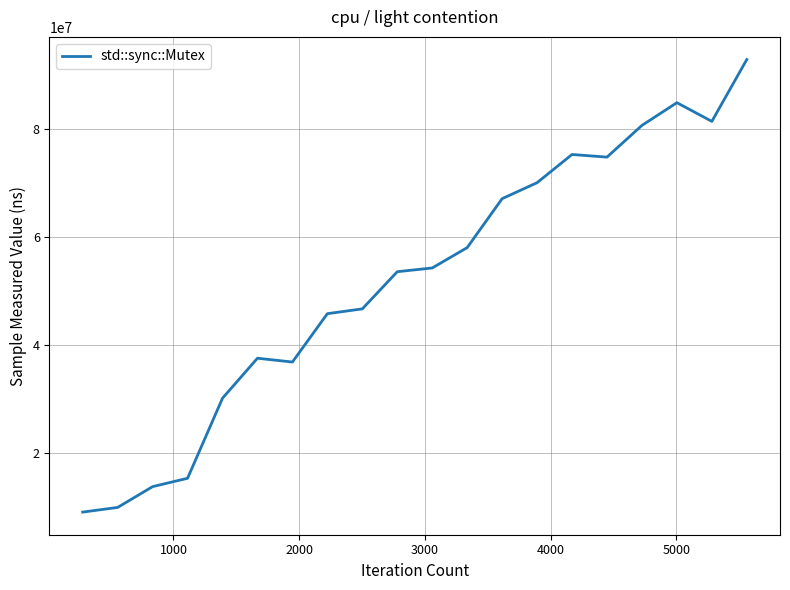

What is the greatest value displayed?

92908000